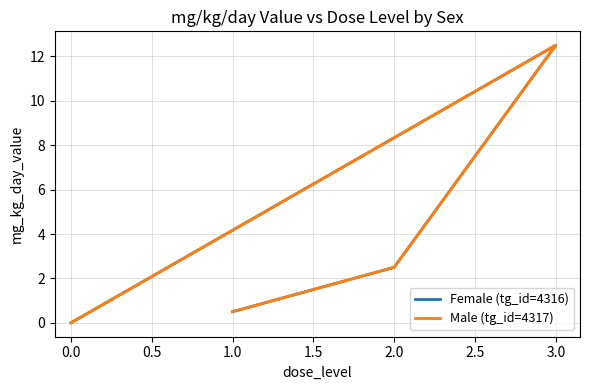

What is the label of the 4th point from the left?

1.0